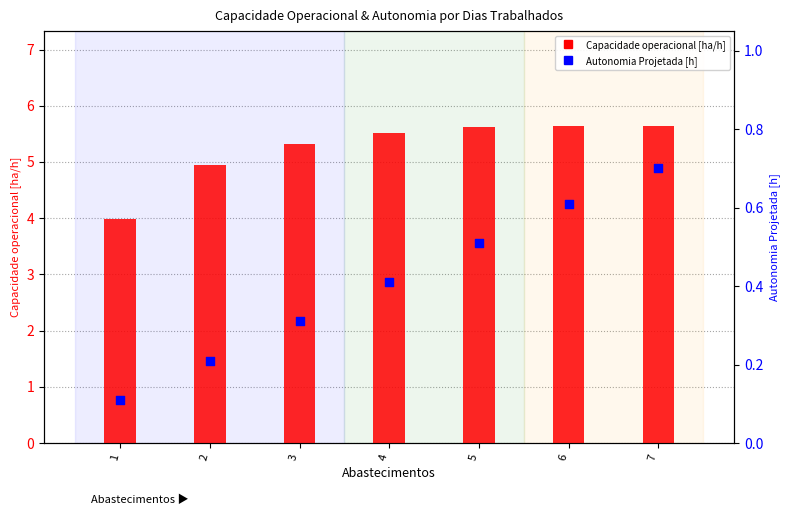

Which series has the largest Y range (max minus min)?

Capacidade operacional [ha/h]